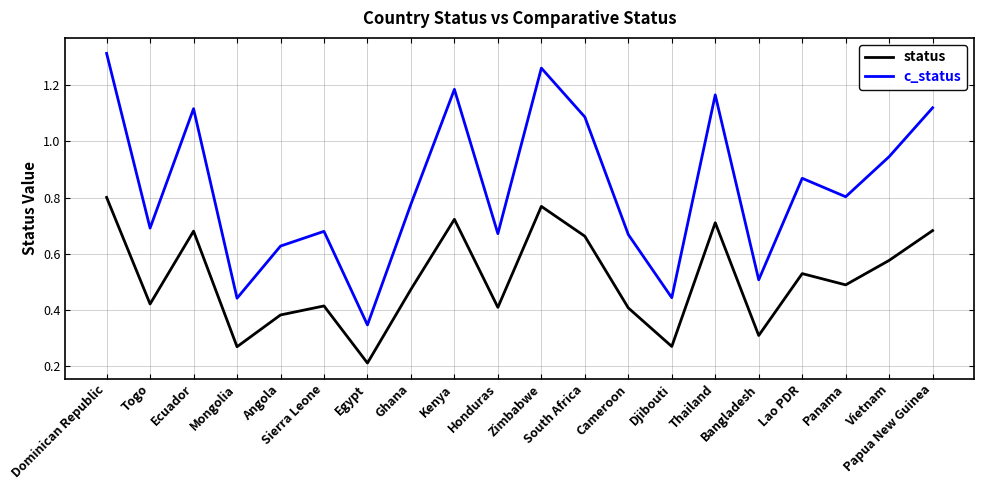

True or false: c_status has more than 2 points higher than both neighbors.

True